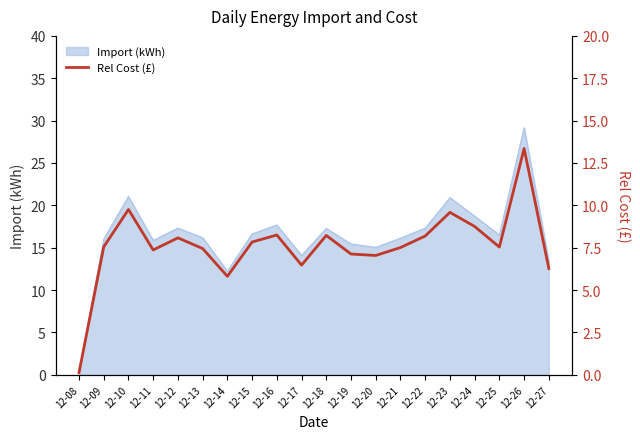

Where is the first local maximum?

12-10